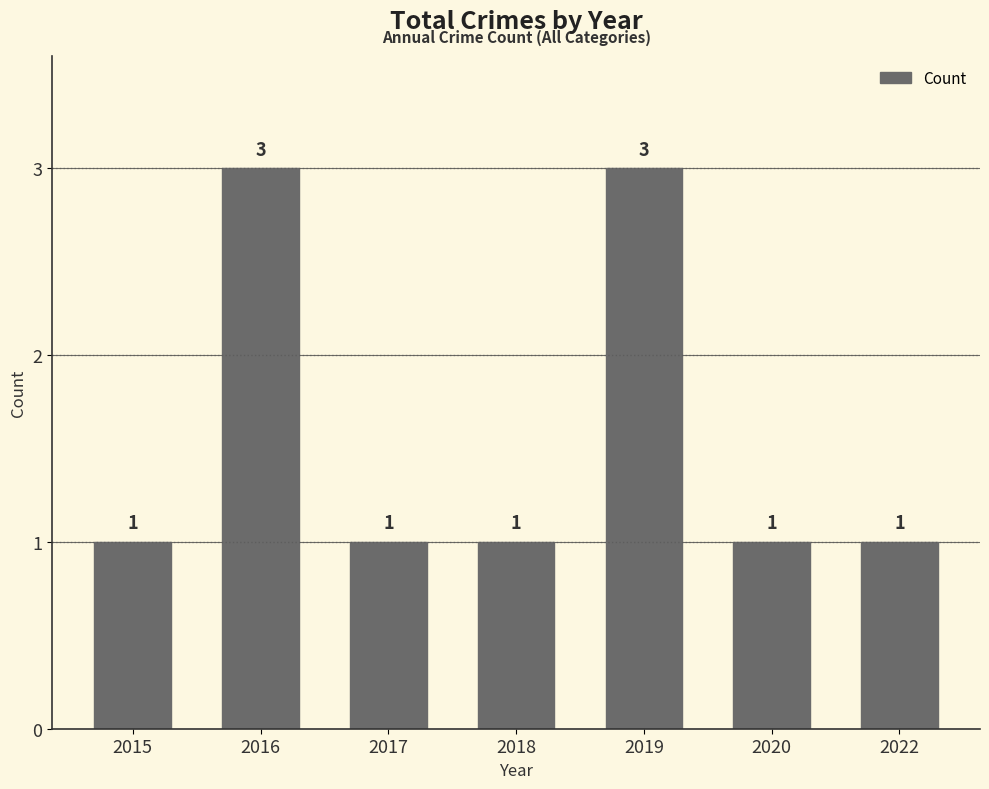

How many bars are there in total?

7